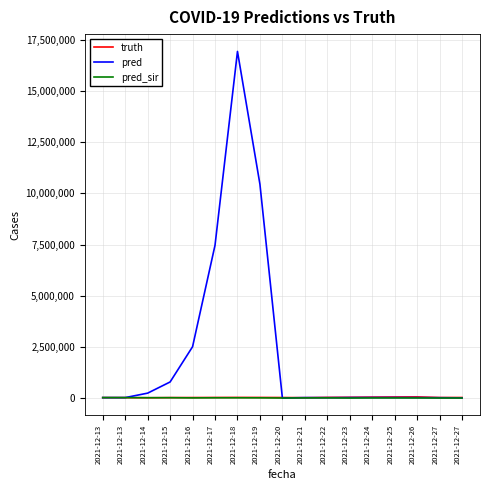

What is the difference between the maximum and minimum values in the pred_sir series?

20751.9